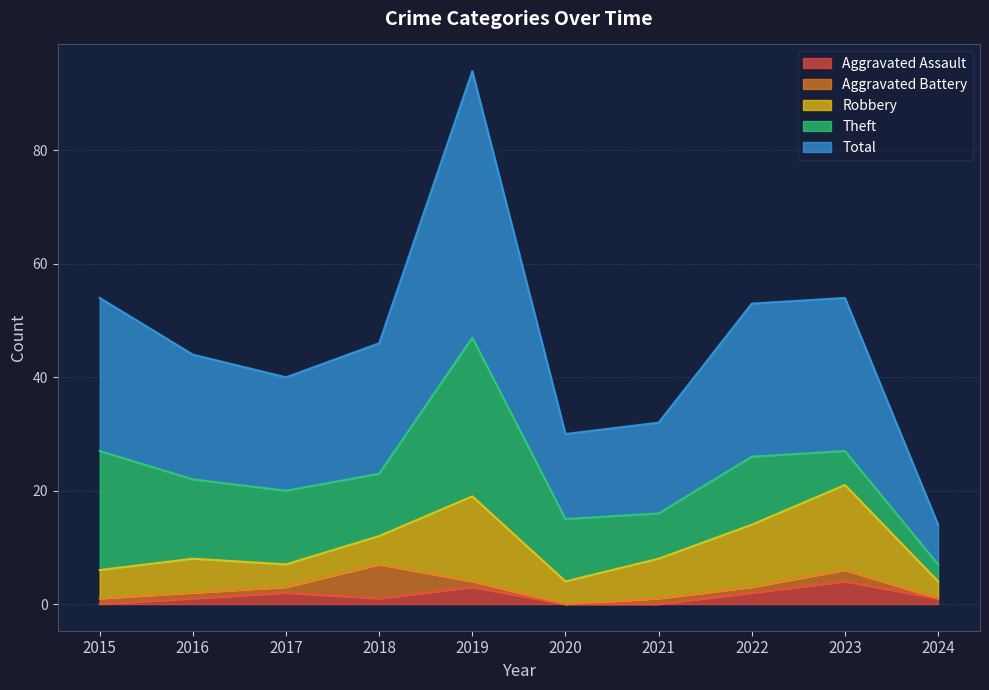

What is the maximum value for Aggravated Assault?

4